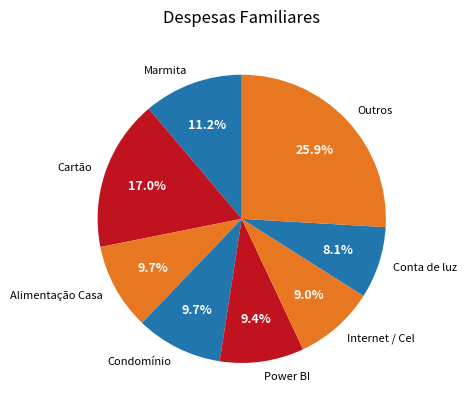

Is the sum of Conta de luz and Alimentação Casa greater than half?

No